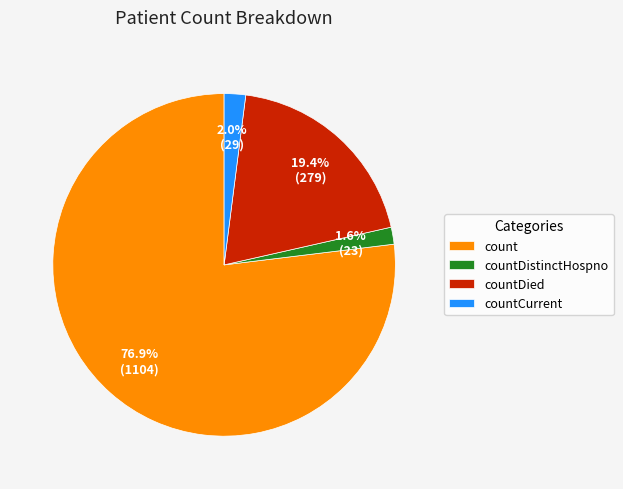

Between countCurrent and countDied, which is larger?

countDied